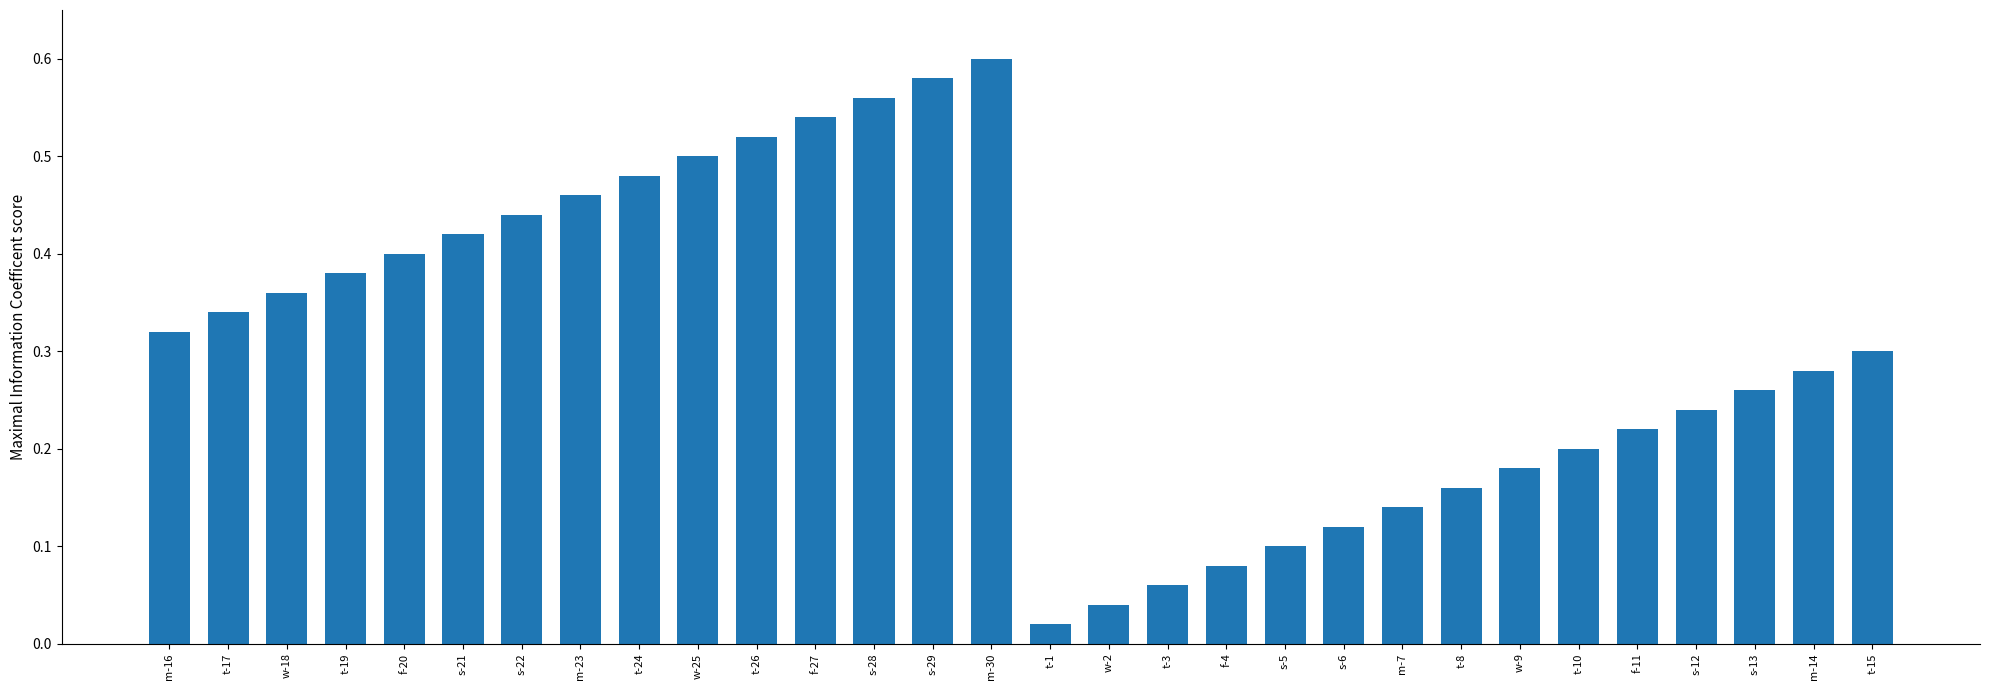

The chart shows a value of 0.6 at s-29. True or false?

True